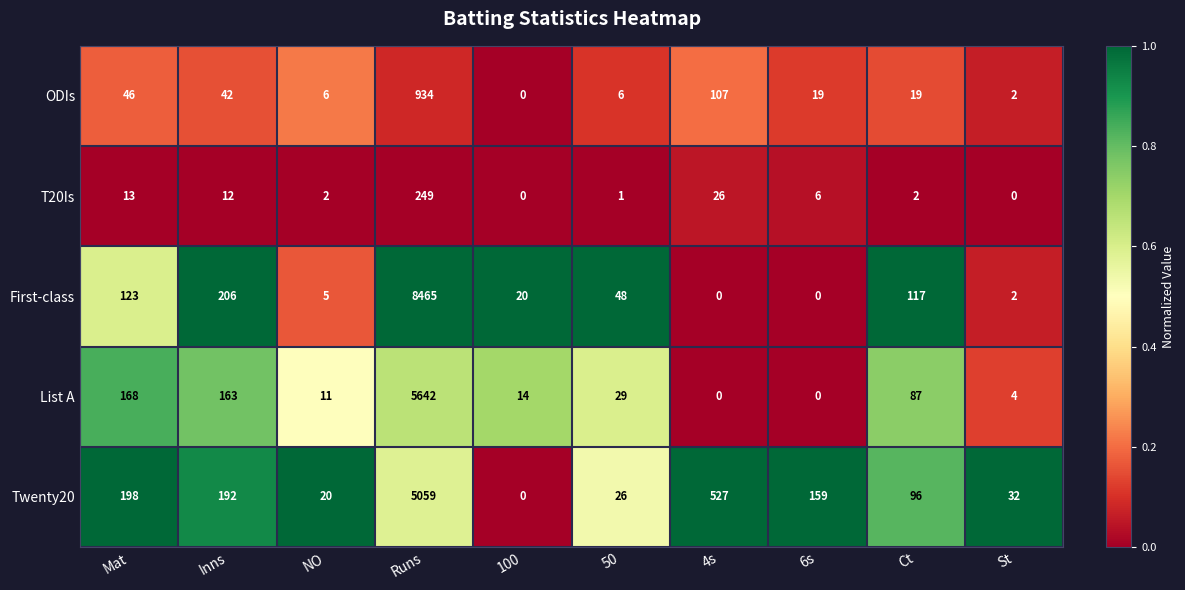

What is the difference between the highest and lowest values at 6s?

159